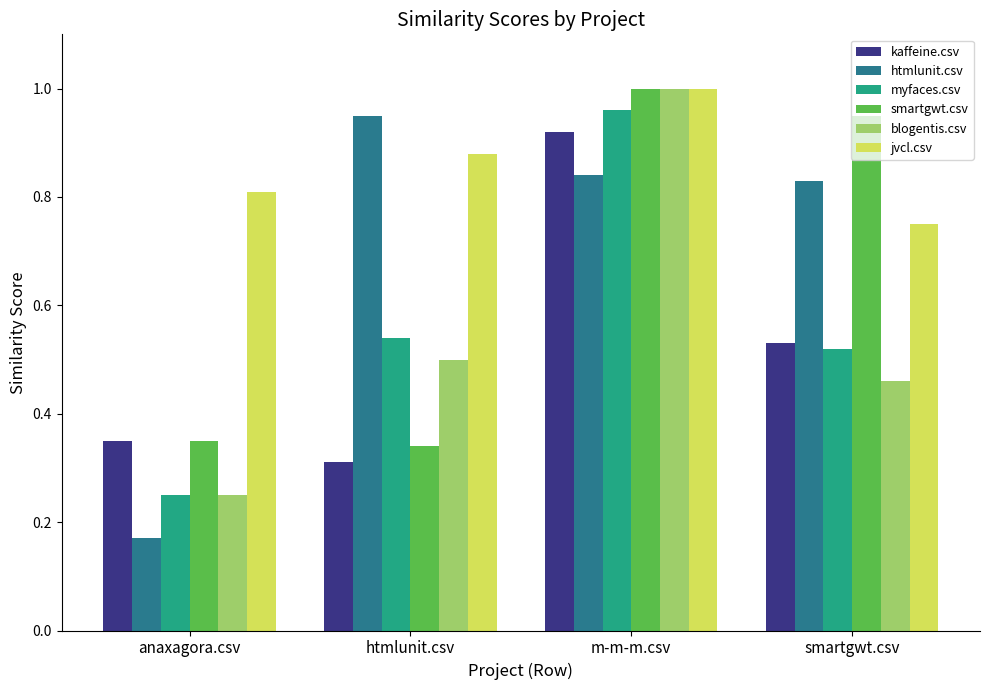

Where is blogentis.csv nearest to the value 0?

anaxagora.csv